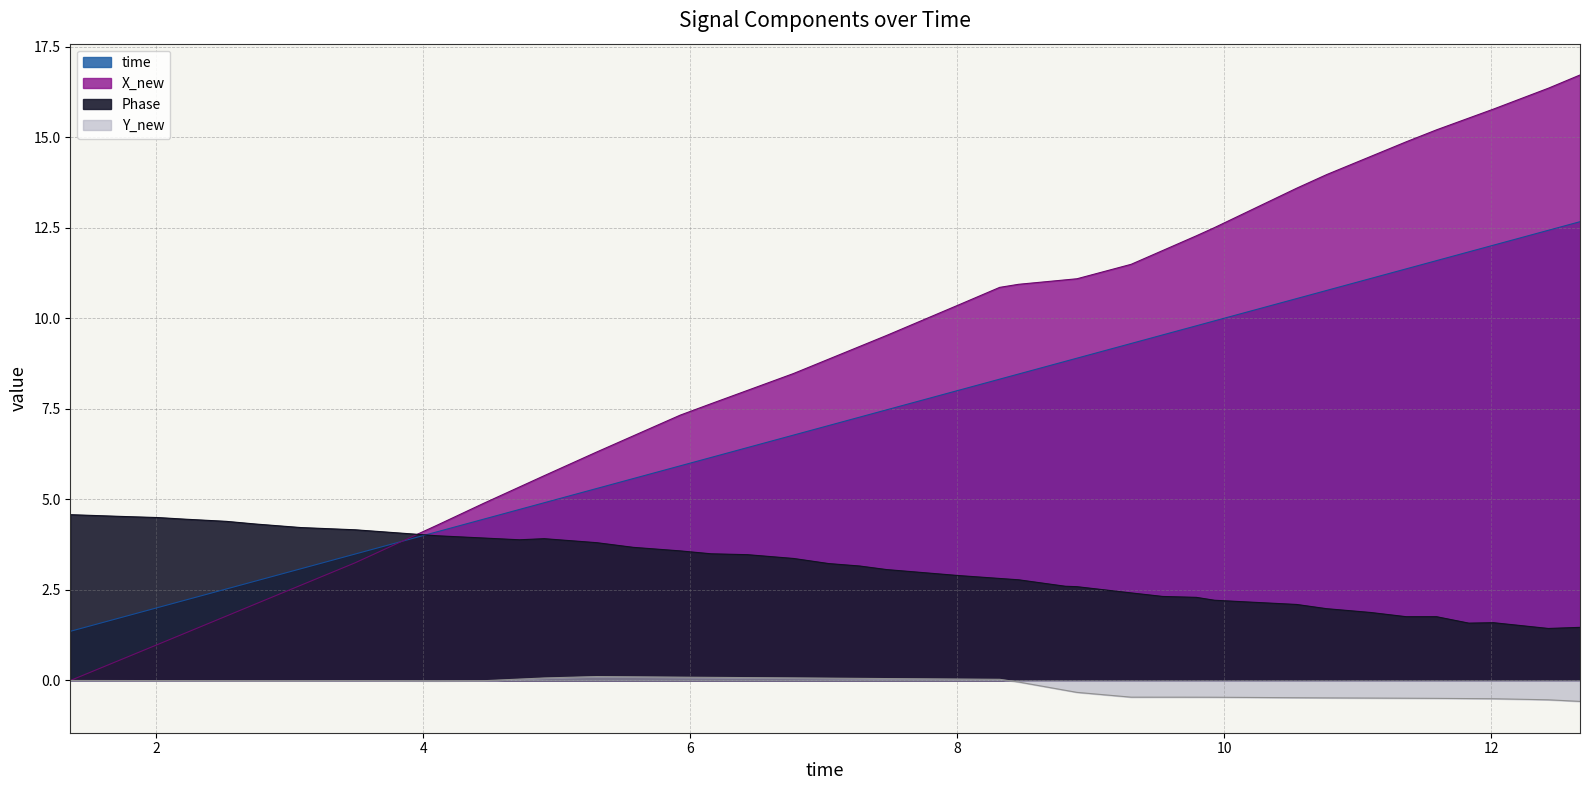

What is the sum of all Y_new values?

-6.7